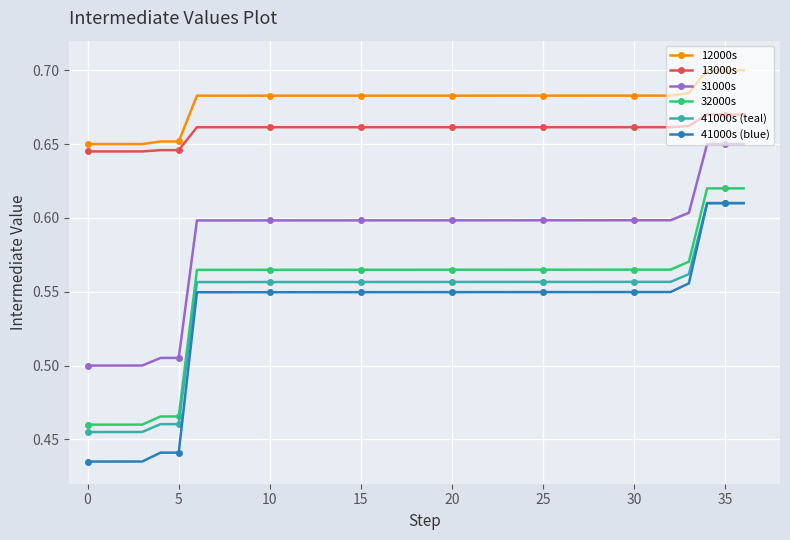

What is the sum of all 41000s (blue) values?

19.9